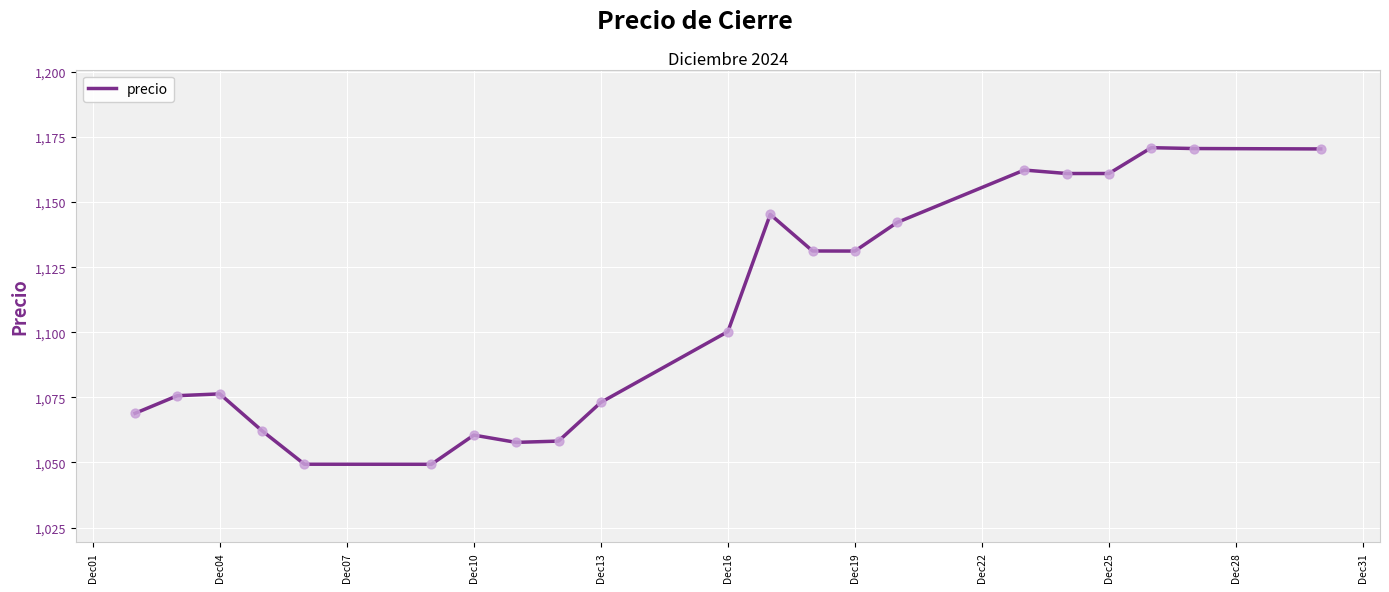

What is the difference between the maximum and minimum values?

121.6